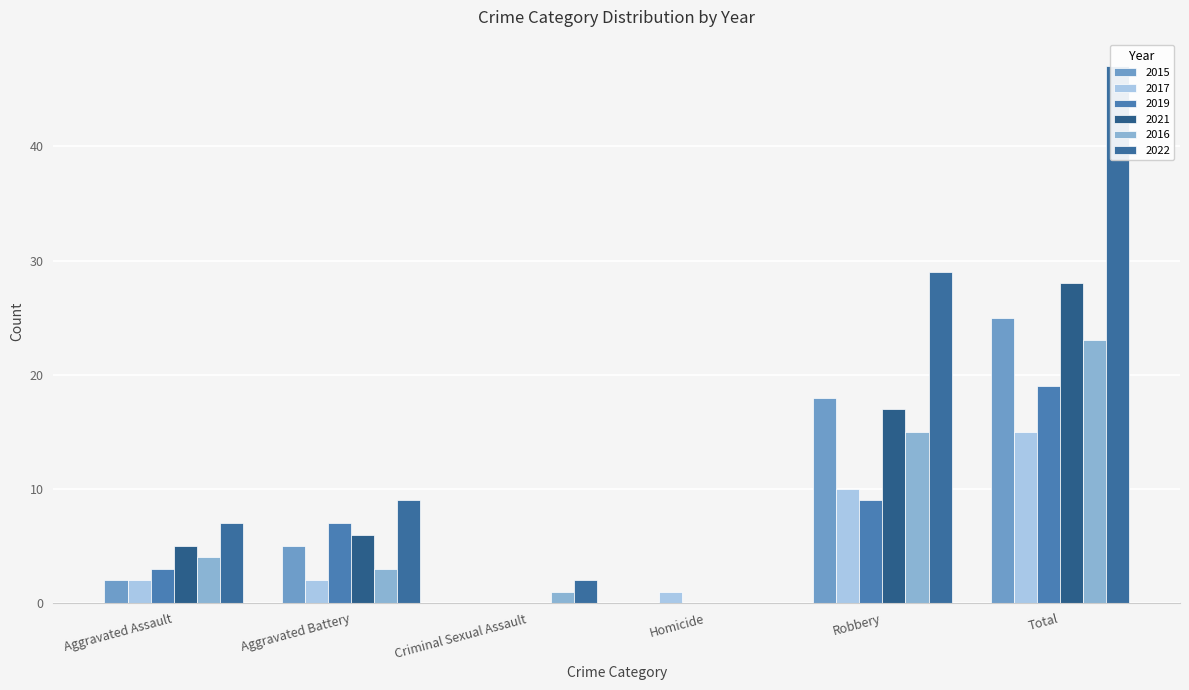

Which series has the widest spread of values?

2022